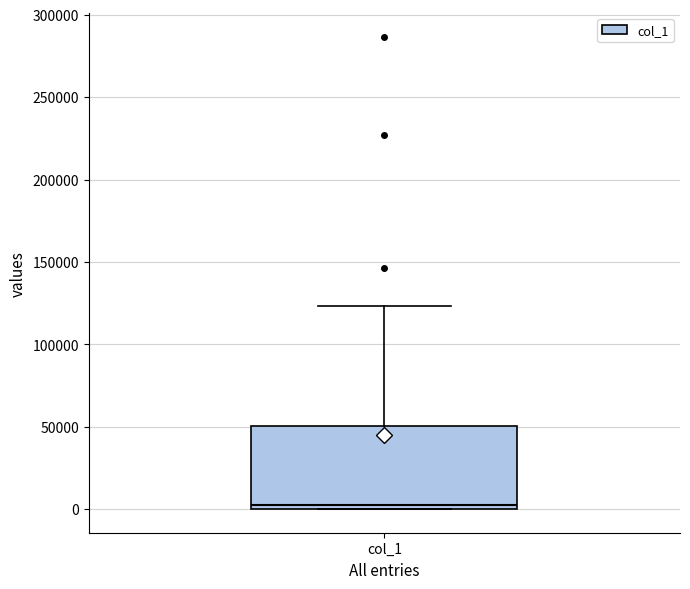

Where is the lower edge of the box for col_1 on the y-axis? The values are not printed on the chart, so give them approximately, as read against the axis.

0